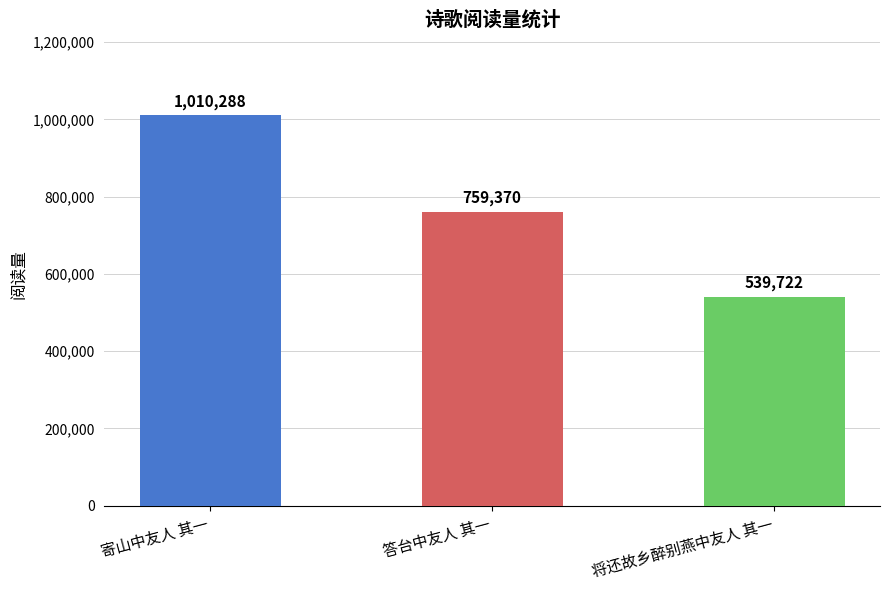

Is it true that the value at 寄山中友人 其一 is 1010288?

True